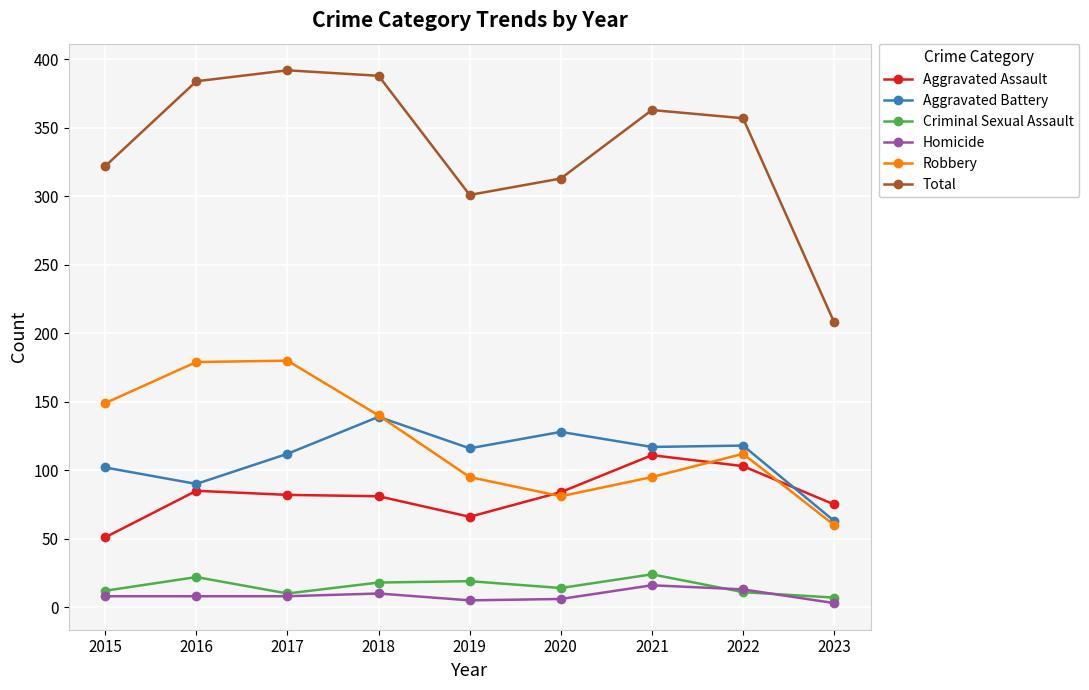

Where is Aggravated Battery nearest to the value 101?

2015